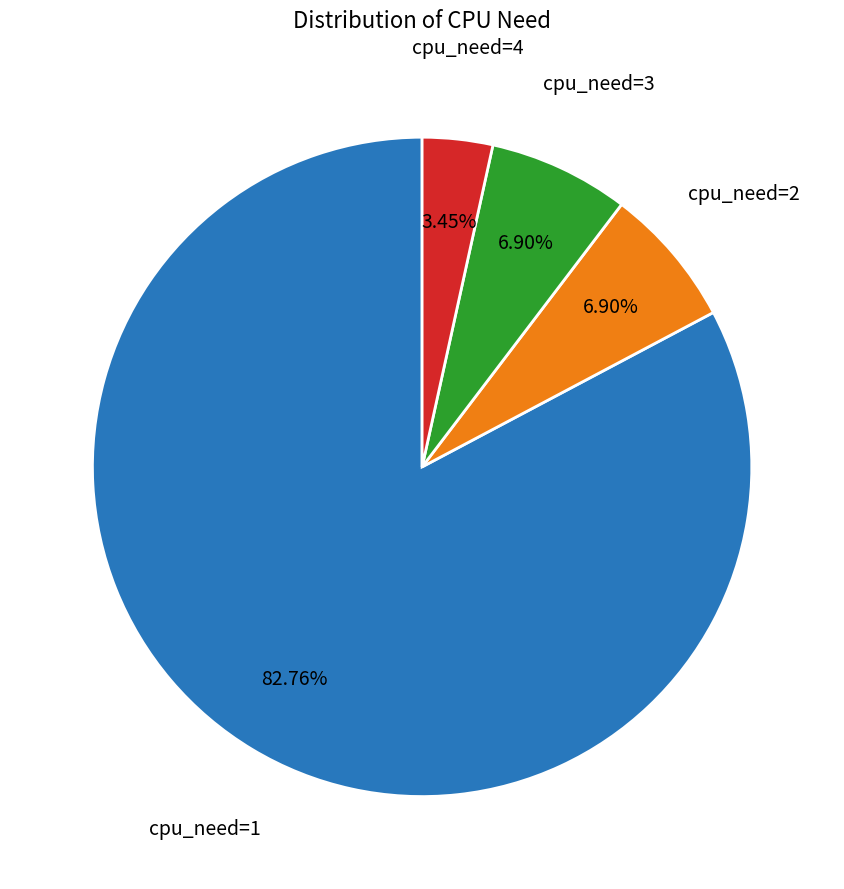

What is the largest slice in the pie chart?

cpu_need=1